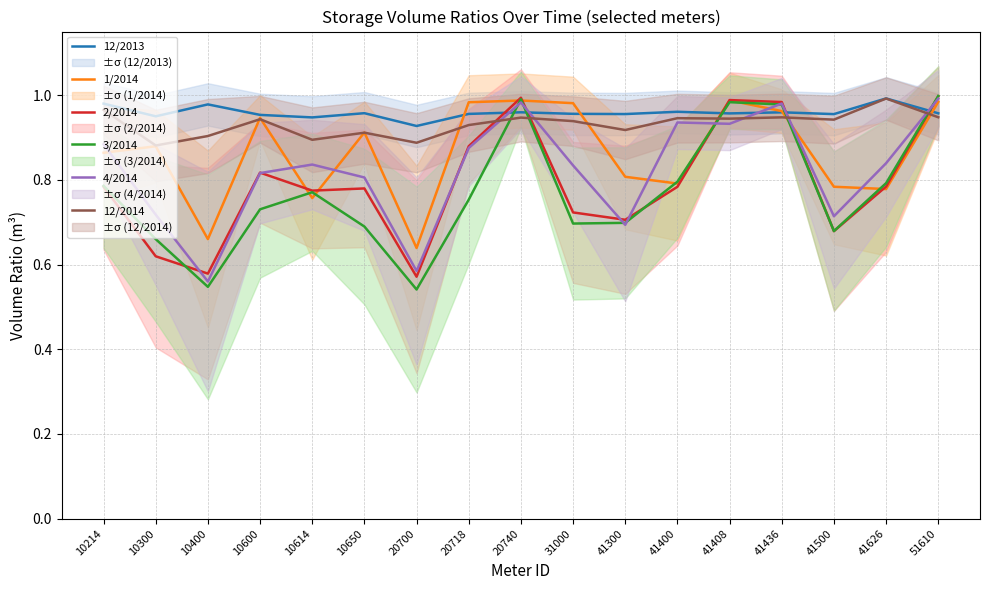

At which category does the chart reach its minimum across all series?

20700